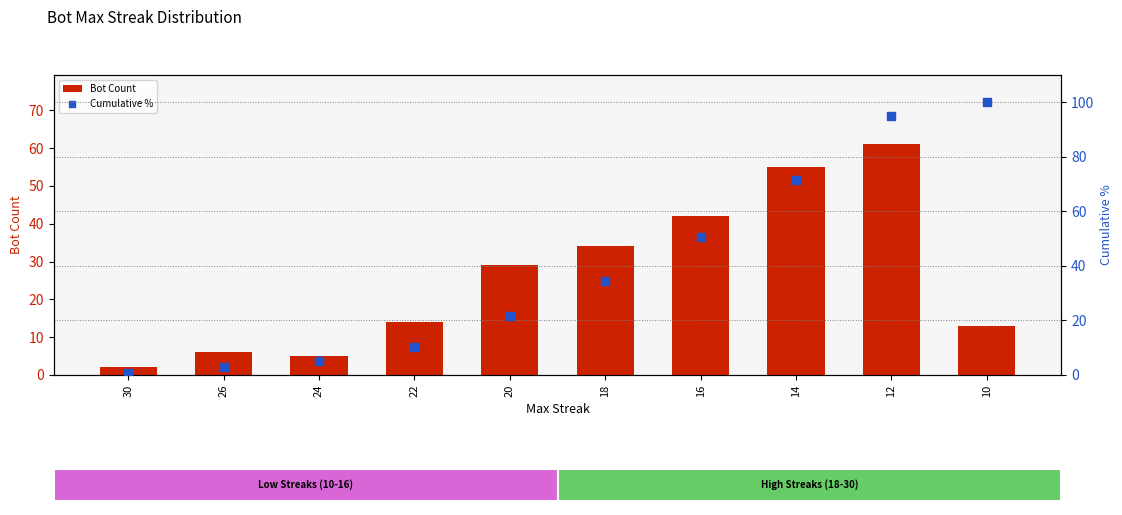

What is the total value across all series at 22?

24.3